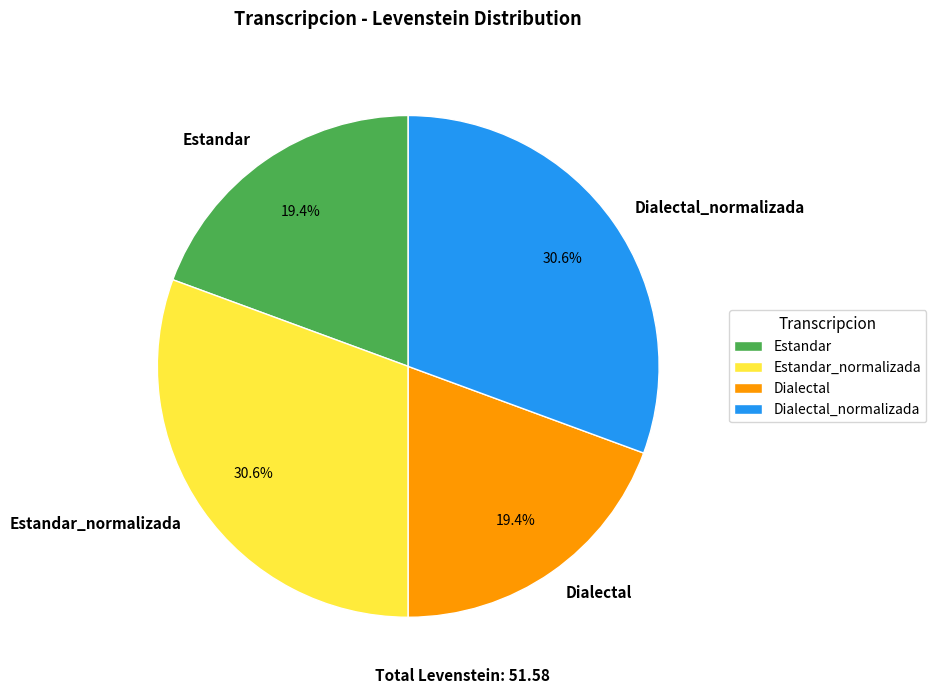

What percentage is the Estandar slice, to the nearest percent?

19%